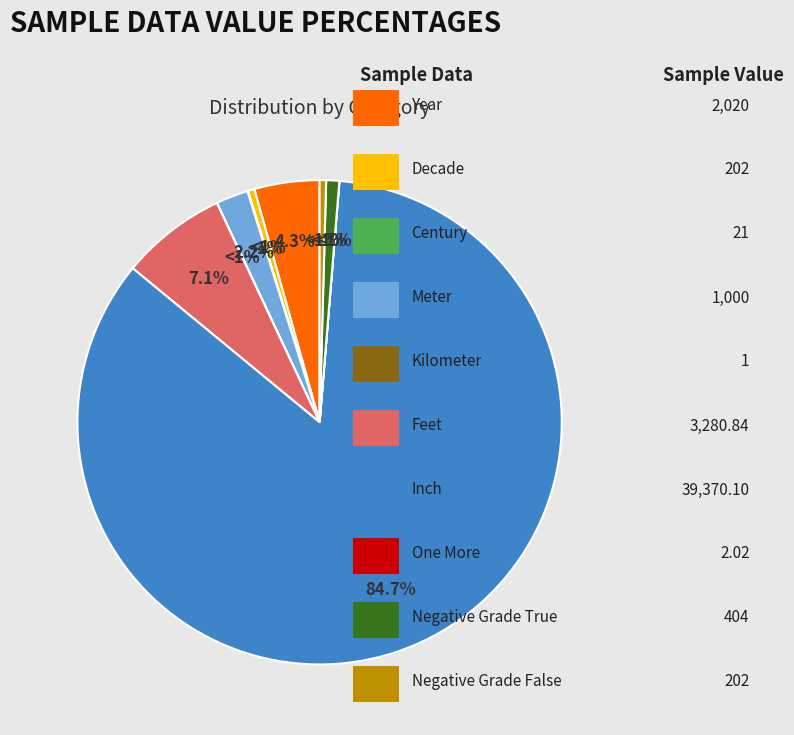

What portion of the pie excludes Century?

100.0%